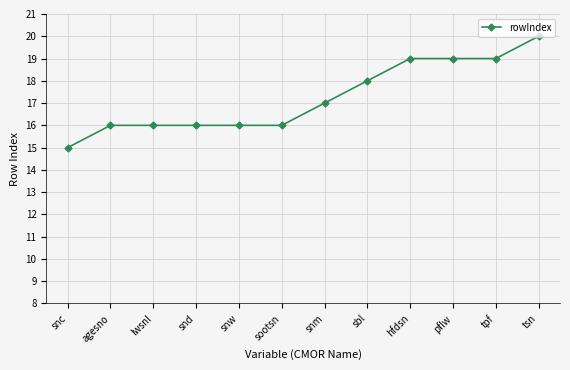

Reading left to right, extract all data points from this chart.

snc=15	agesno=16	lwsnl=16	snd=16	snw=16	sootsn=16	snm=17	sbl=18	hfdsn=19	pflw=19	tpf=19	tsn=20